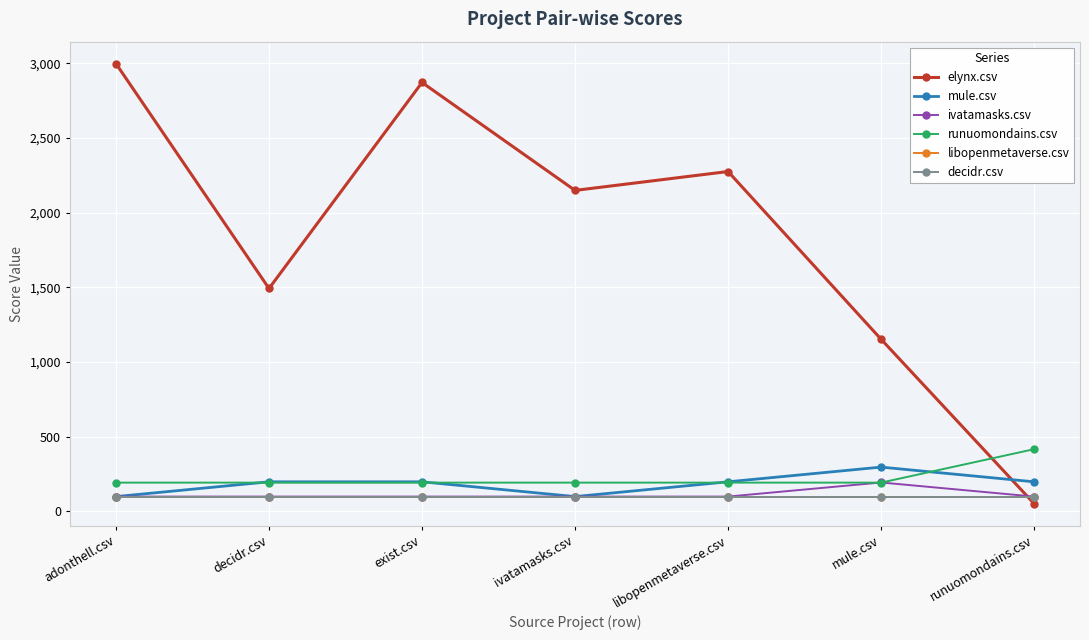

Does the chart display data point markers on the line(s)?

Yes